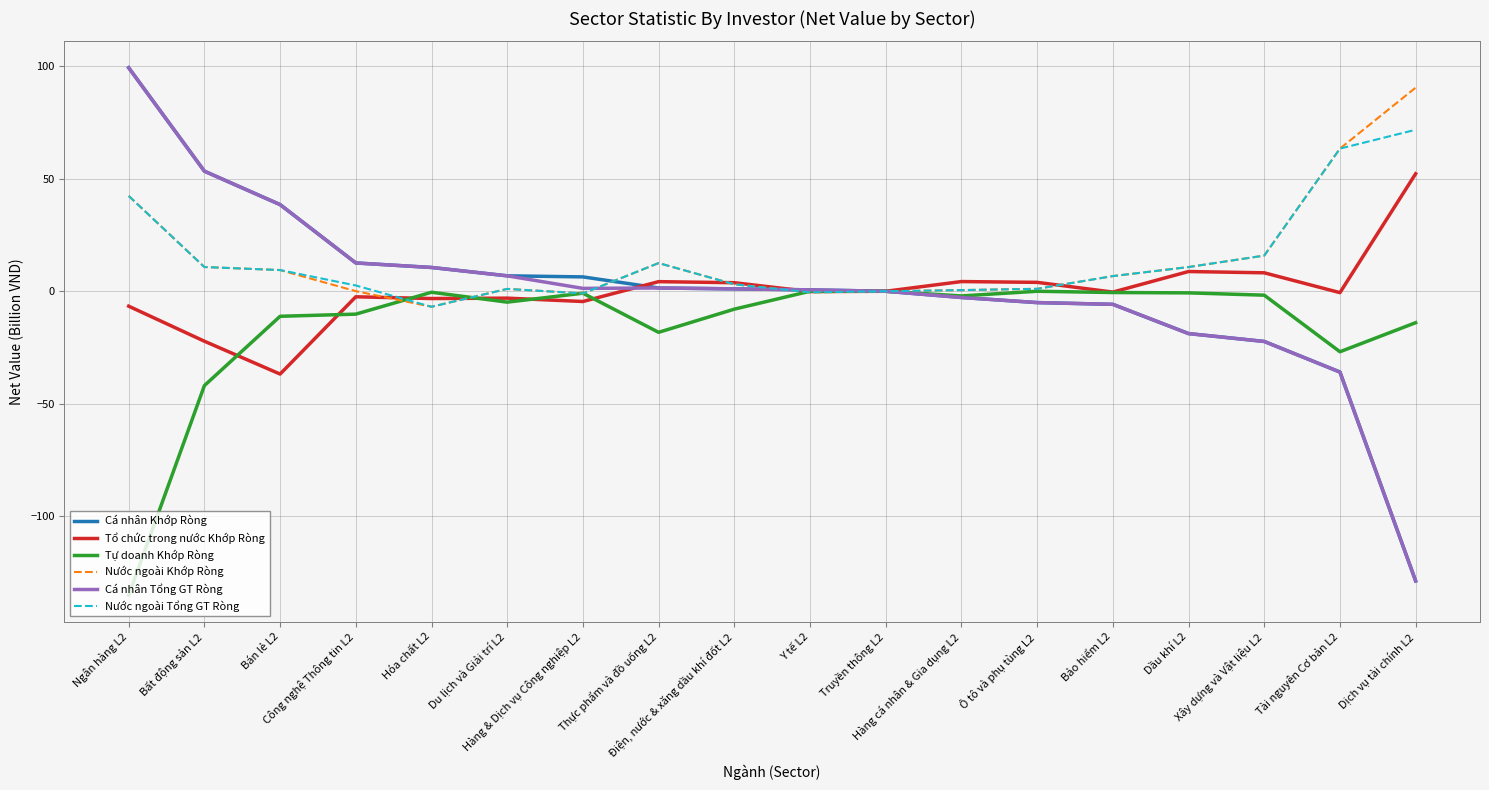

What is the lowest value of the Cá nhân Khớp Ròng series?

-128.7